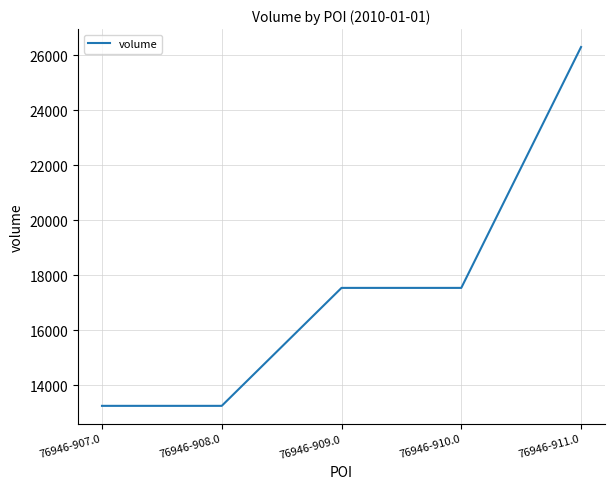

Count the number of categories in the chart.

5